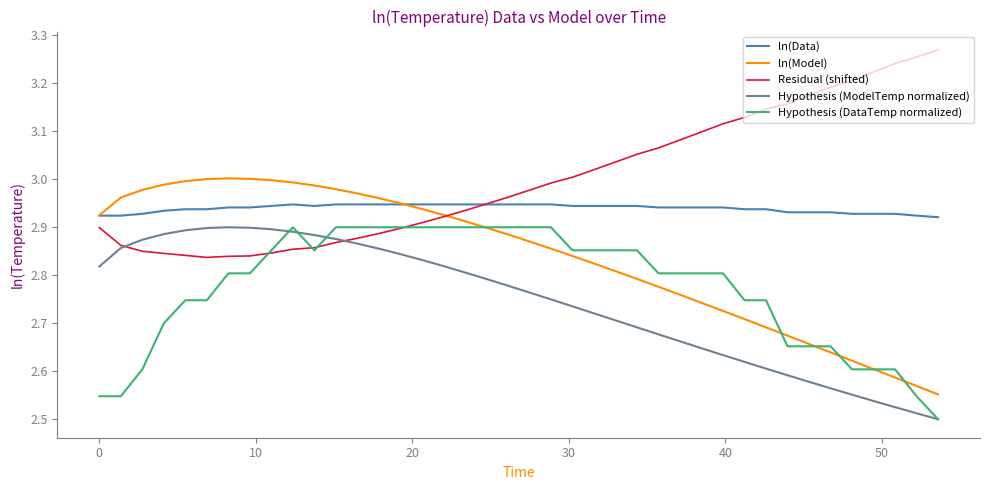

True or false: Hypothesis (ModelTemp normalized) and ln(Data) cross at least once.

False